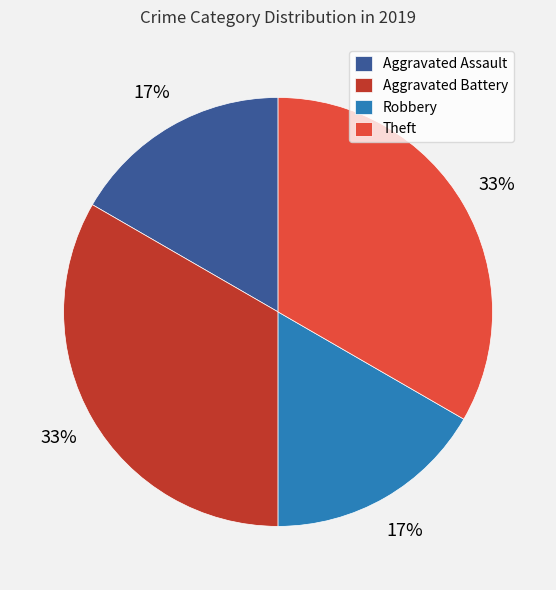

To the nearest percent, what portion does Robbery represent?

17%